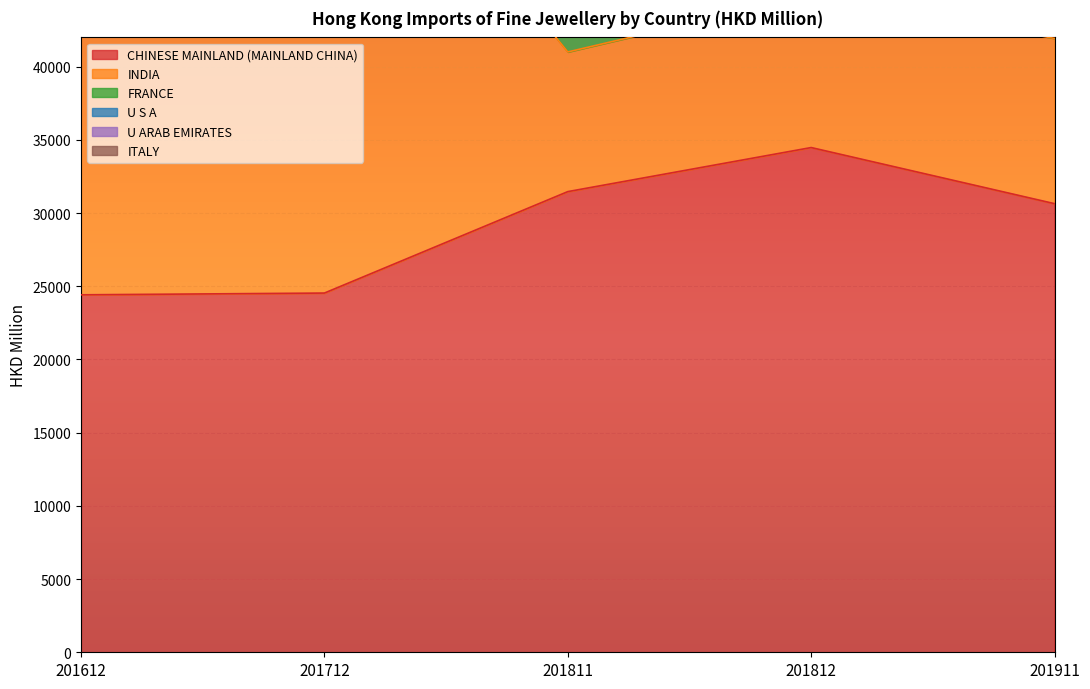

The value of CHINESE MAINLAND (MAINLAND CHINA) at 201712 is 24537.3. True or false?

True